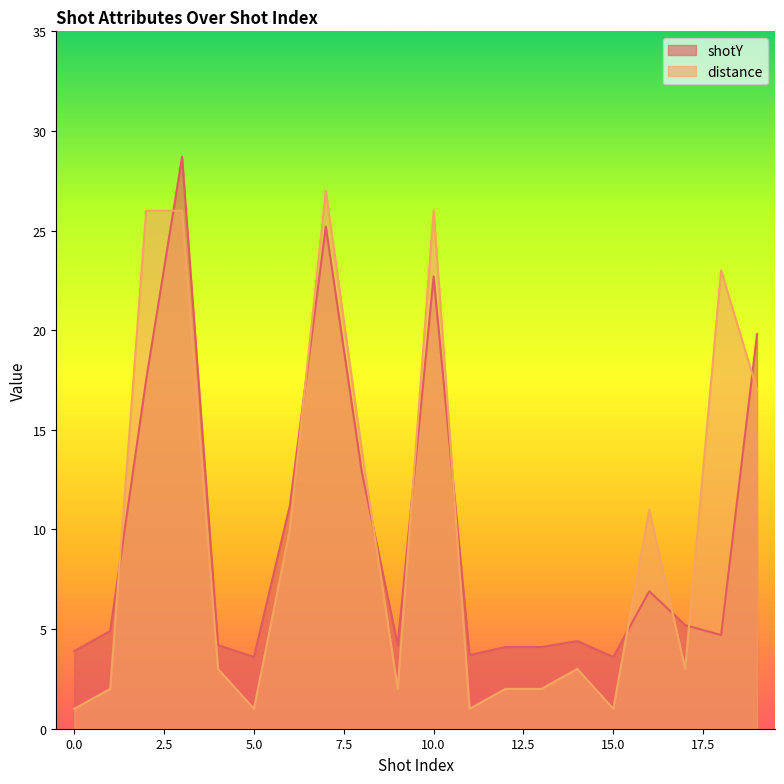

List the series in order of their overall mean, highest first.

distance, shotY